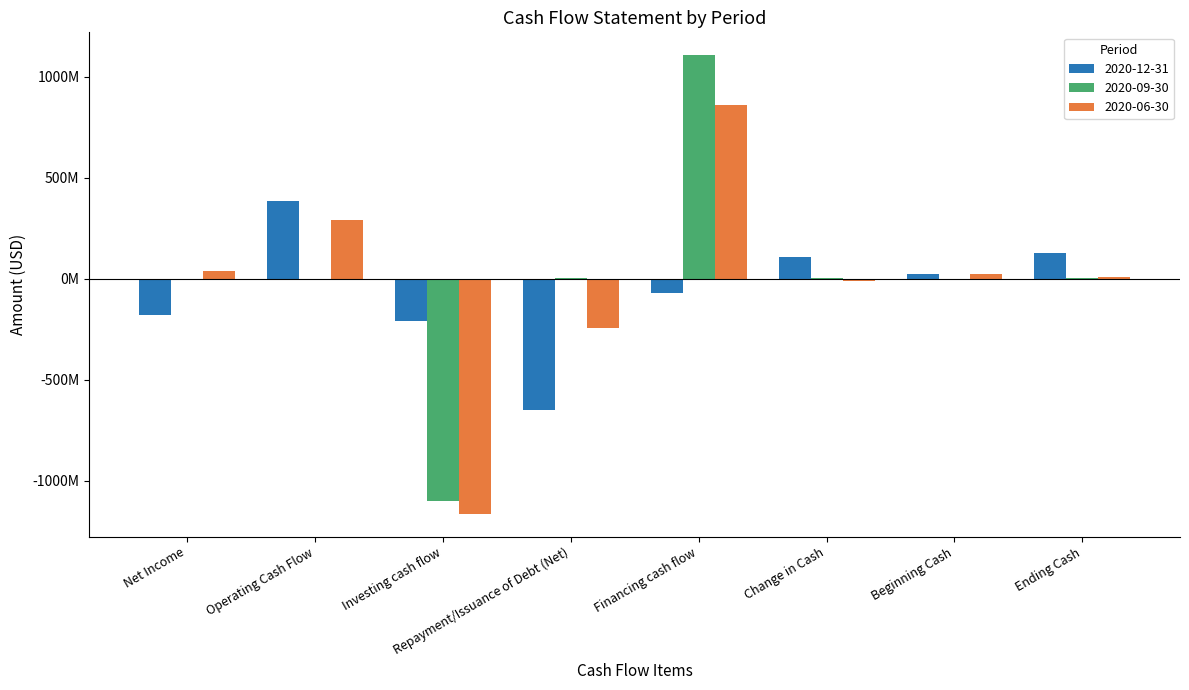

Which series changed the most between Net Income and Investing cash flow?

2020-06-30